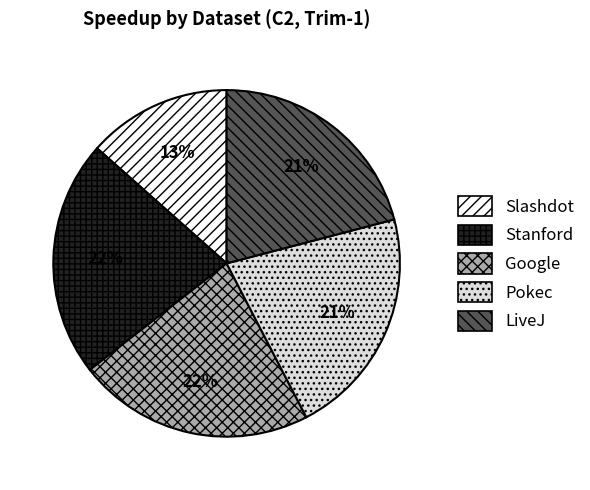

How many segments does this pie chart have?

5